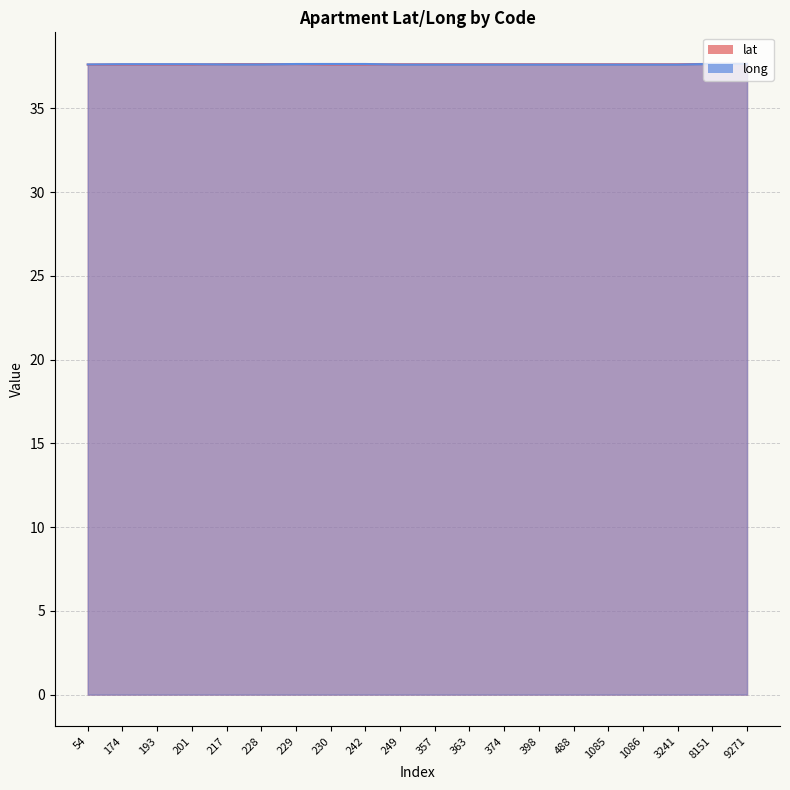

Which series has the largest total across all categories?

lat